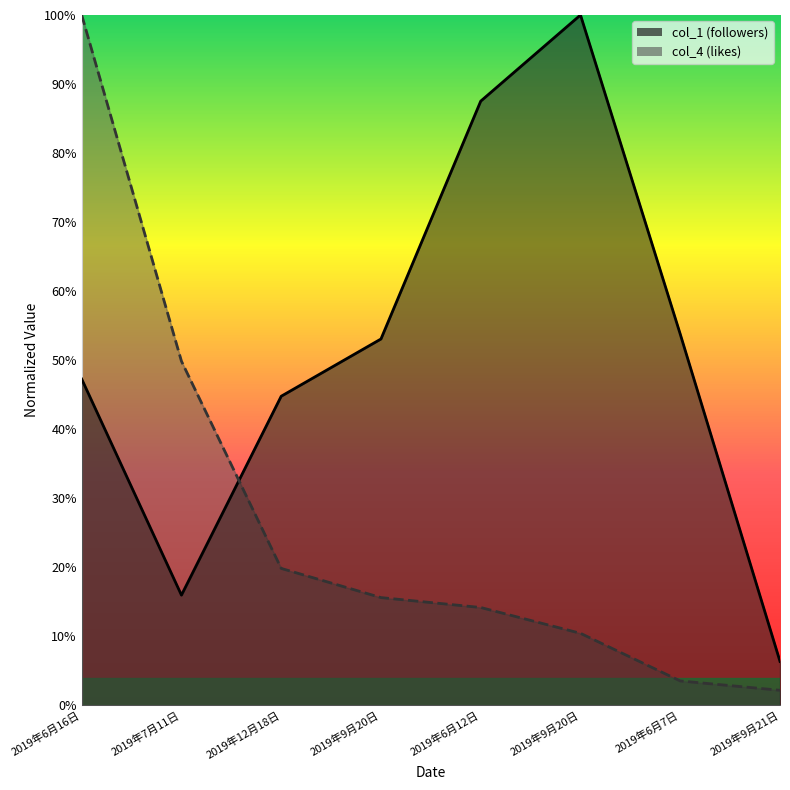

True or false: col_1 and col_4 intersect in this chart.

True